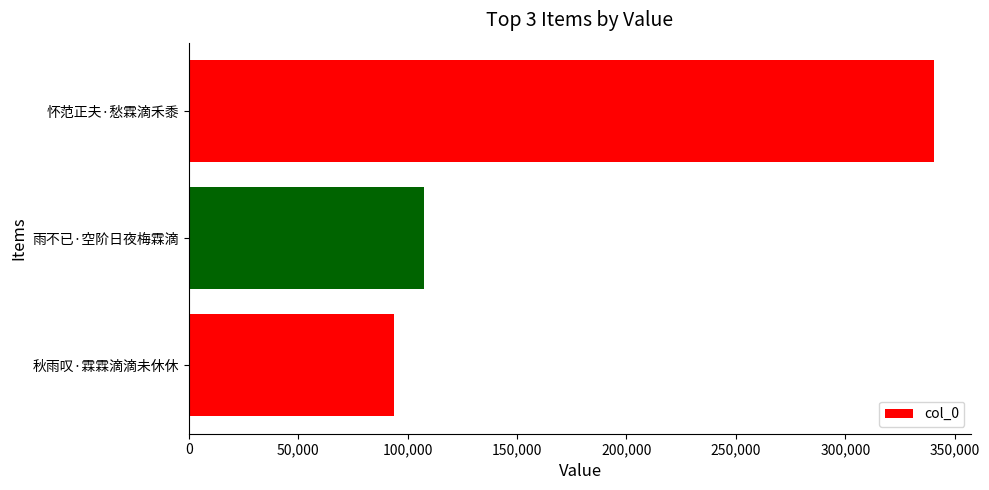

What is the minimum value shown in the chart?

93873